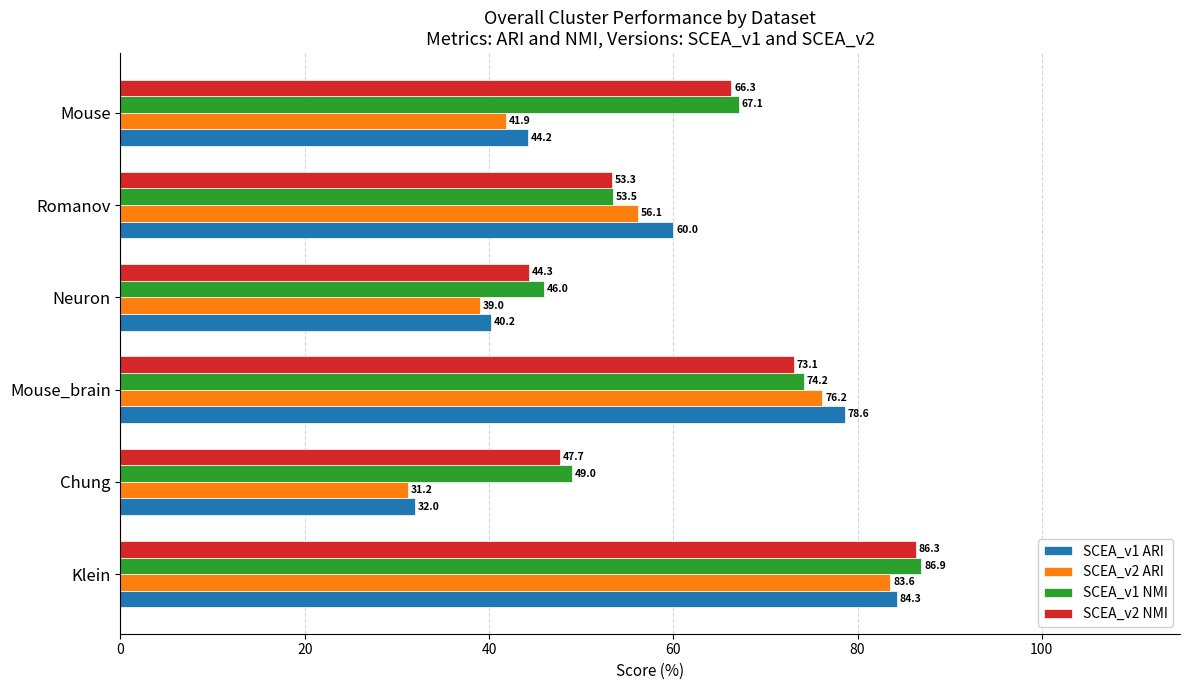

What is the difference between the second highest and minimum values in the SCEA_v1 ARI series?

46.6